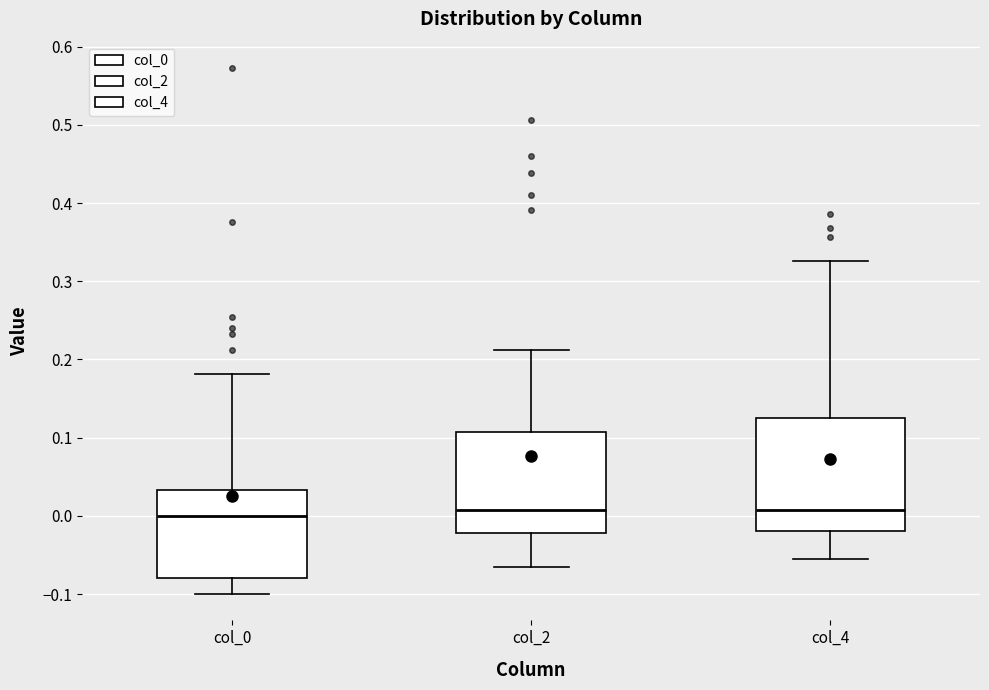

Which box is the tallest, from its lower edge to its upper edge?

col_4